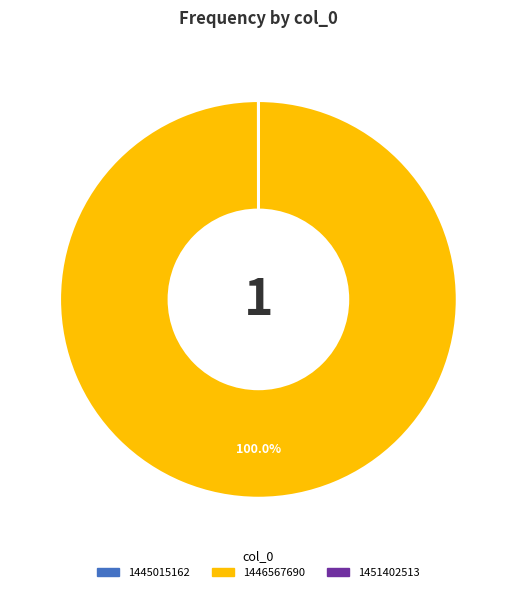

What is the largest slice in the pie chart?

1446567690